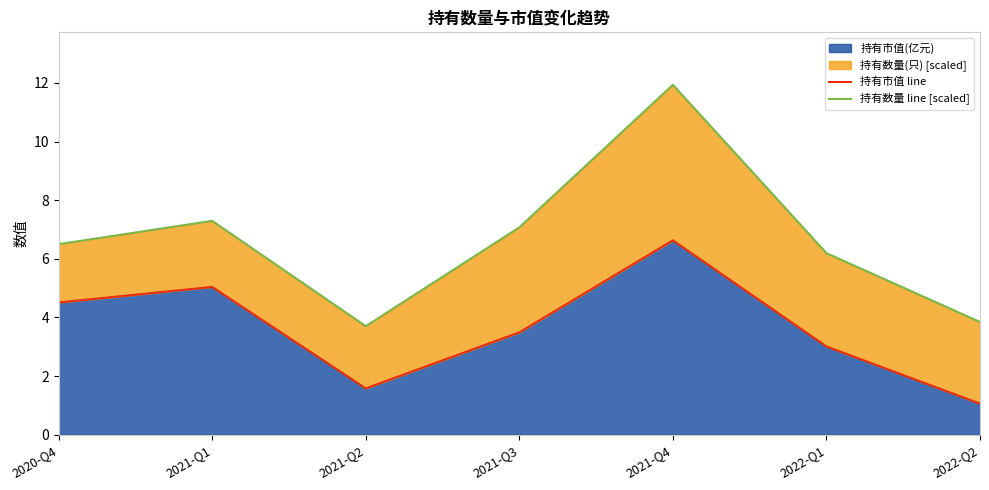

List the labels in order of 持有数量 line [scaled] value, smallest first.

2021-Q2, 2022-Q2, 2022-Q1, 2020-Q4, 2021-Q3, 2021-Q1, 2021-Q4